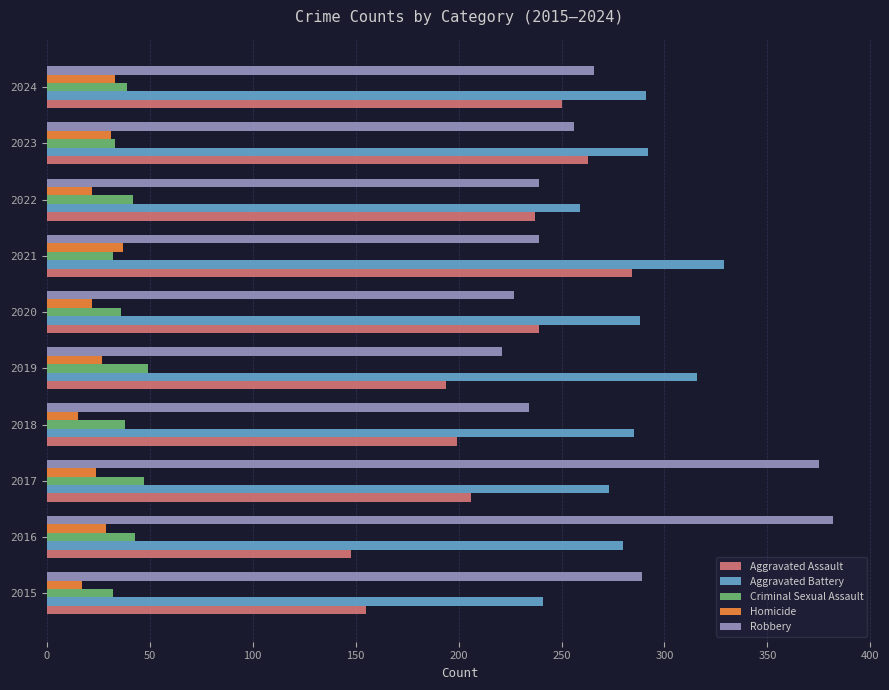

What value does the Criminal Sexual Assault series have at 2019?

49